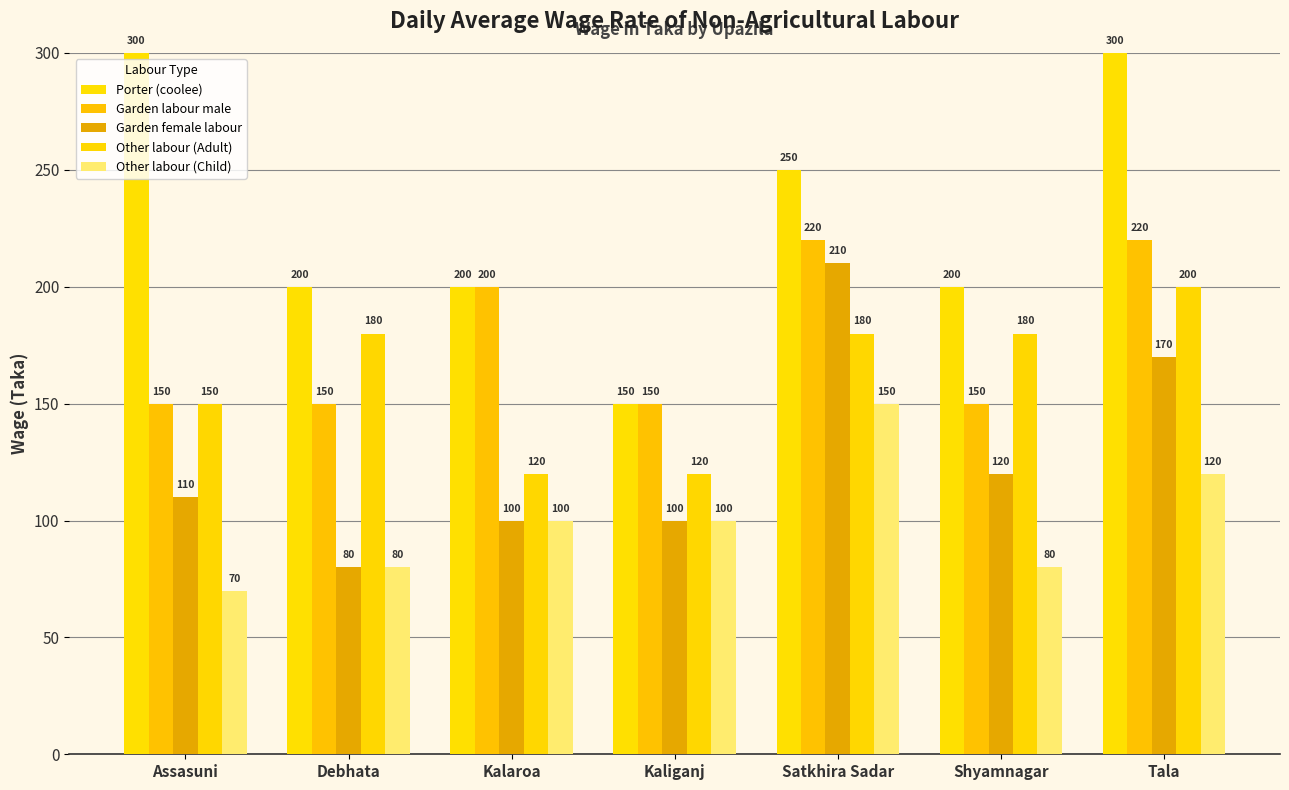

At which label does Garden female labour reach its minimum?

Debhata